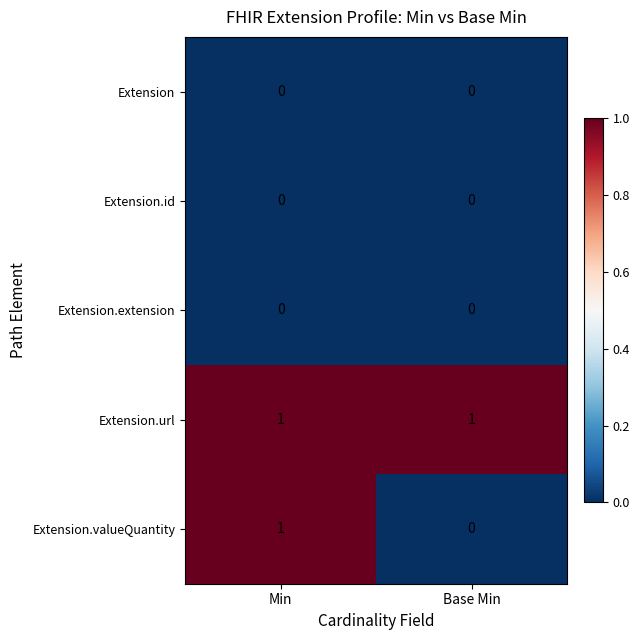

Is it true that Extension.url equals 0 at Base Min?

False